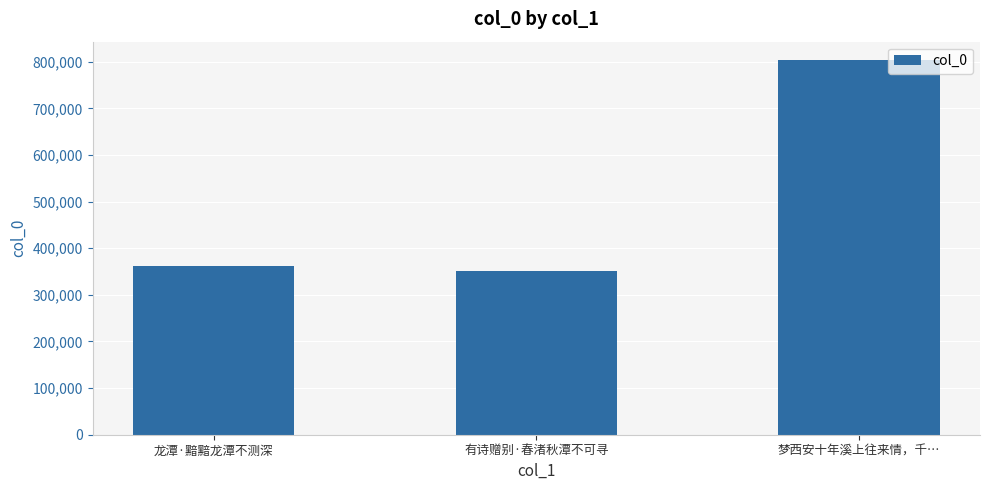

What value does the data have at 梦西安十年溪上往来情，千…?

803065